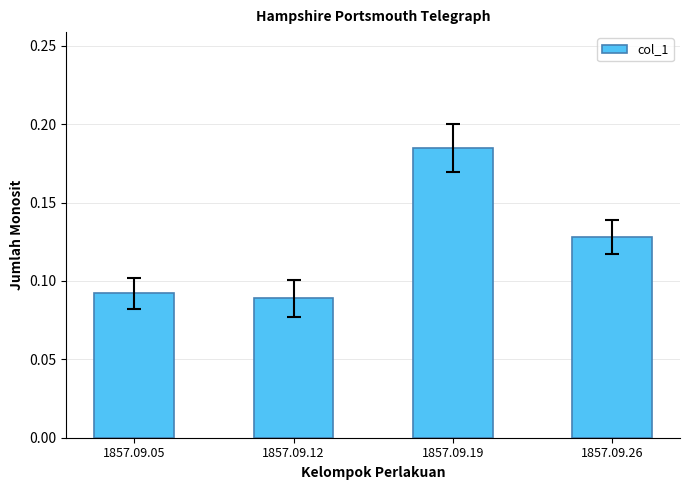

Count the values in the range 0 to 1.

4